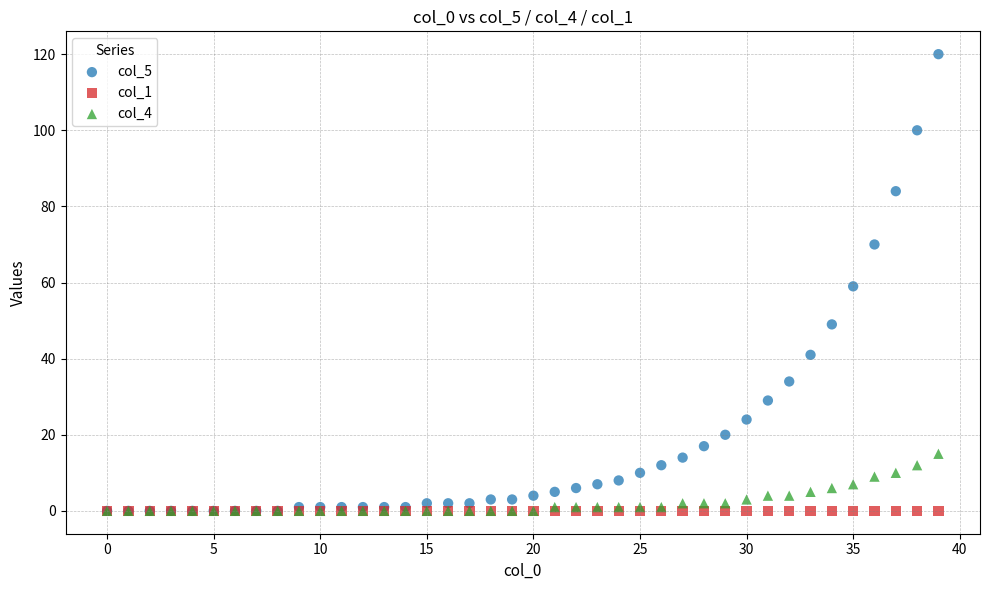

Which series contains the highest Y value?

col_5